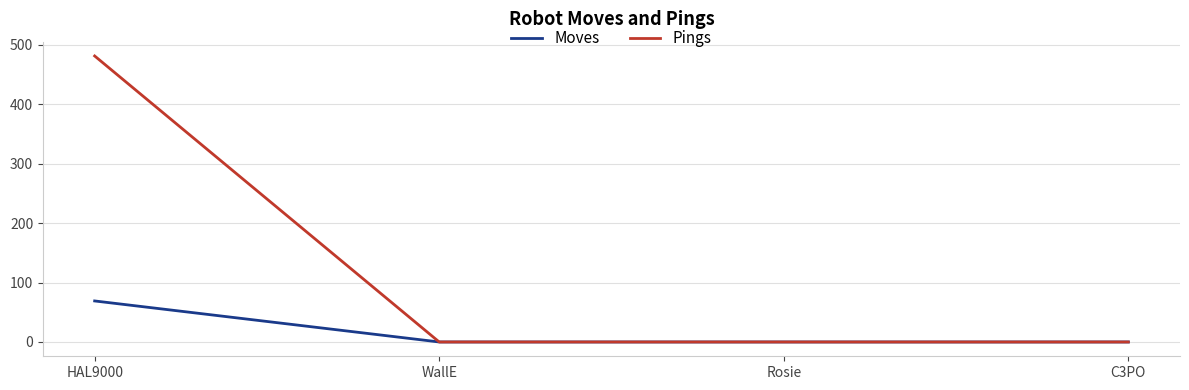

Is it true that Moves equals -30 at Rosie?

False